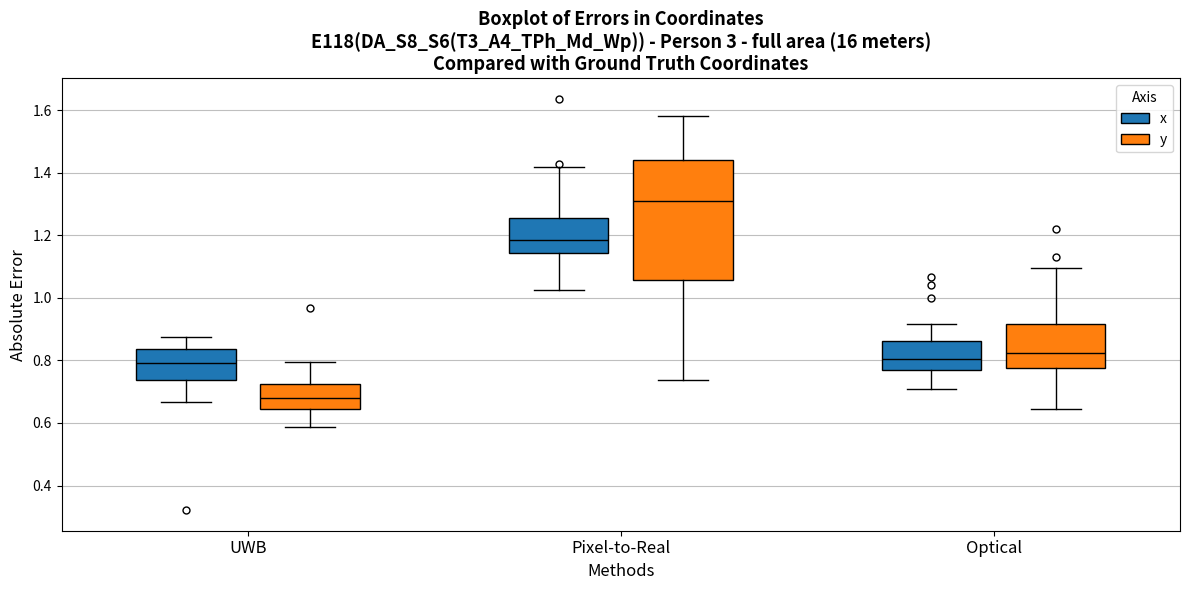

Which box's median line is the highest?

Pixel-to-Real (y)